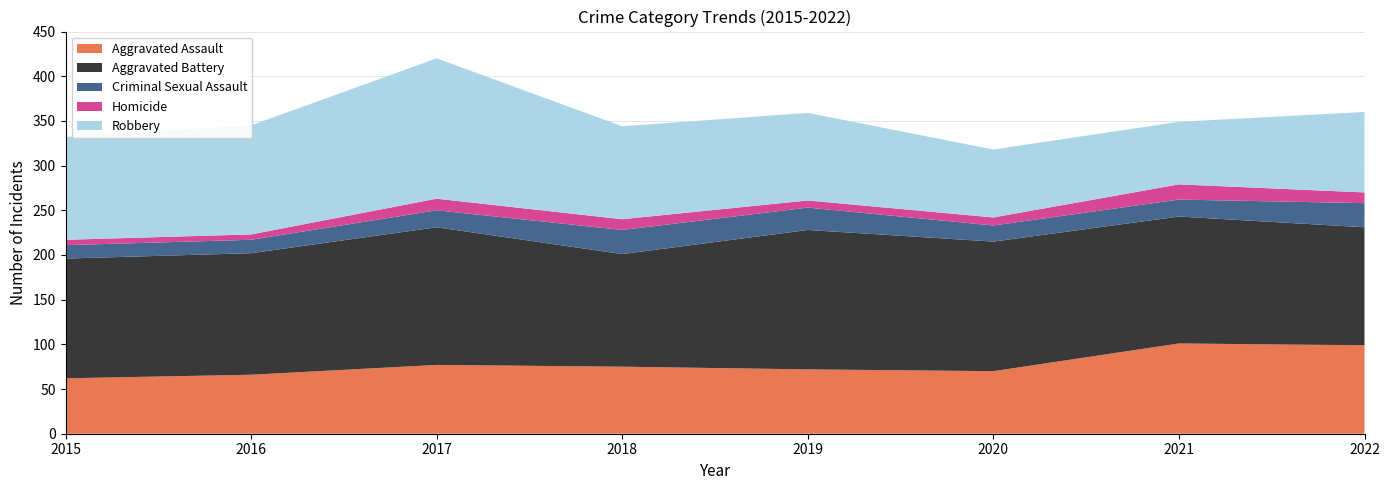

At how many categories does at least one series exceed 53?

8